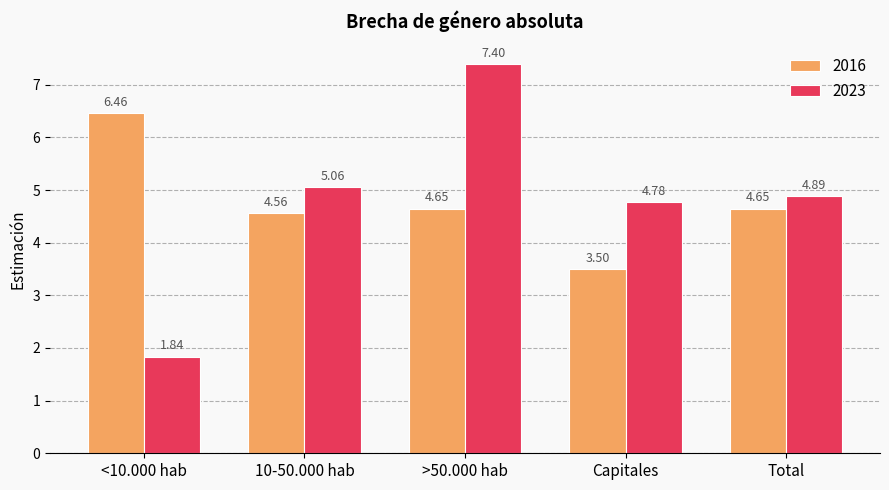

Which series has the widest spread of values?

2023